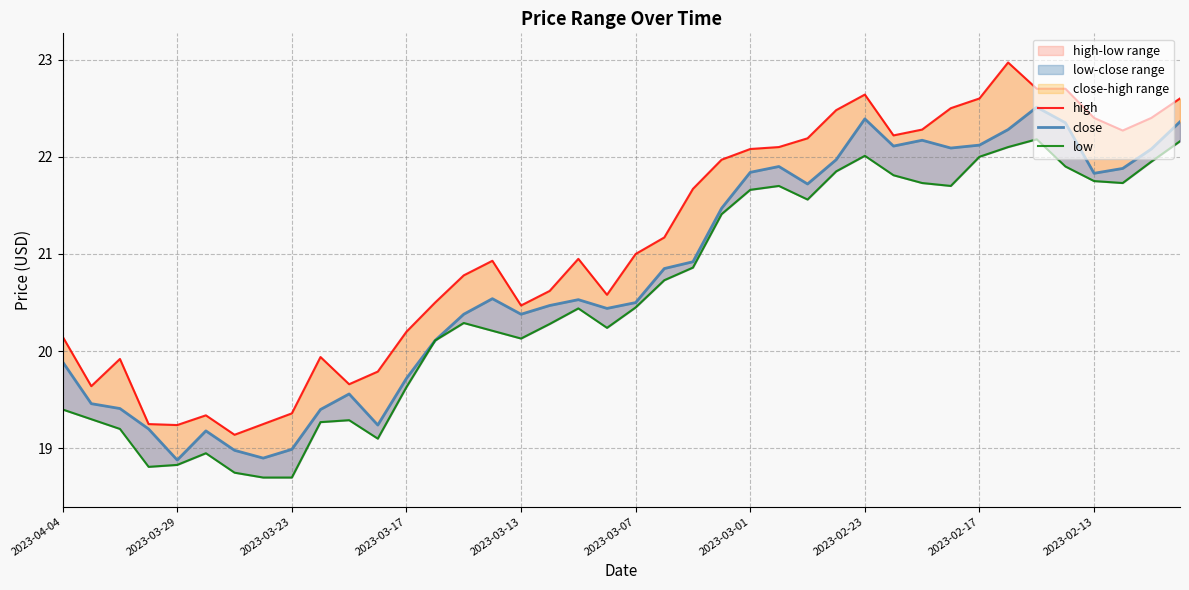

Between 2023-04-04 and 34, which series saw the biggest shift?

low